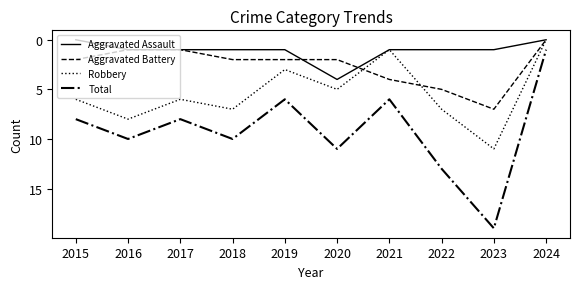

List the series in order of their overall mean, highest first.

Total, Robbery, Aggravated Battery, Aggravated Assault